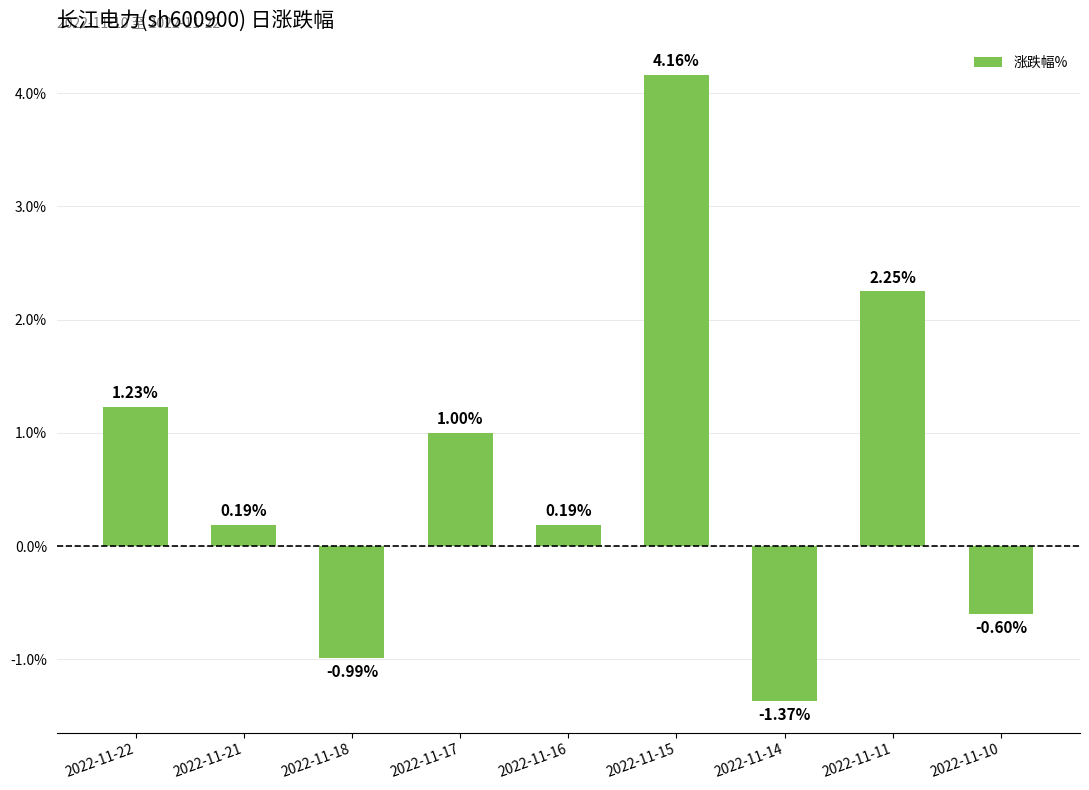

What is the change in value from 2022-11-16 to 2022-11-11?

+2.1